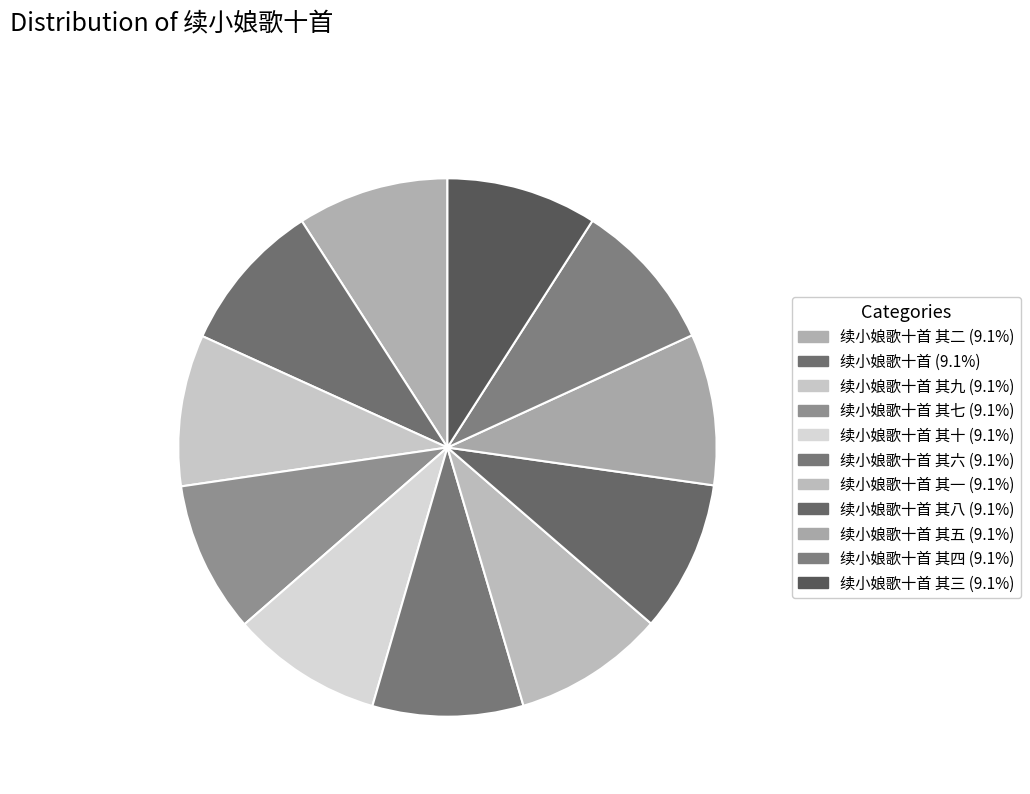

What is the smallest slice in the pie chart?

续小娘歌十首 其六